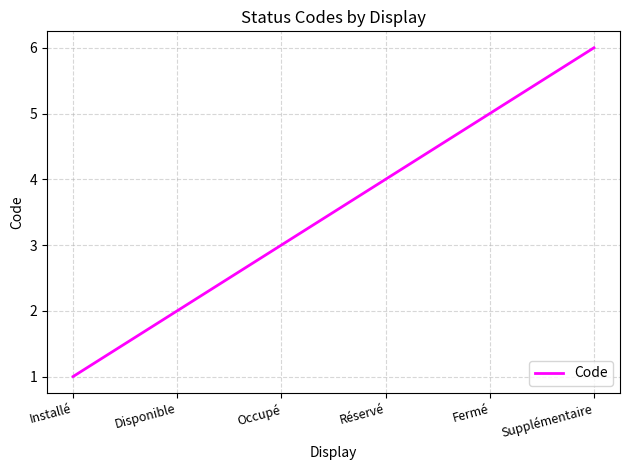

What position from the left is Supplémentaire?

6